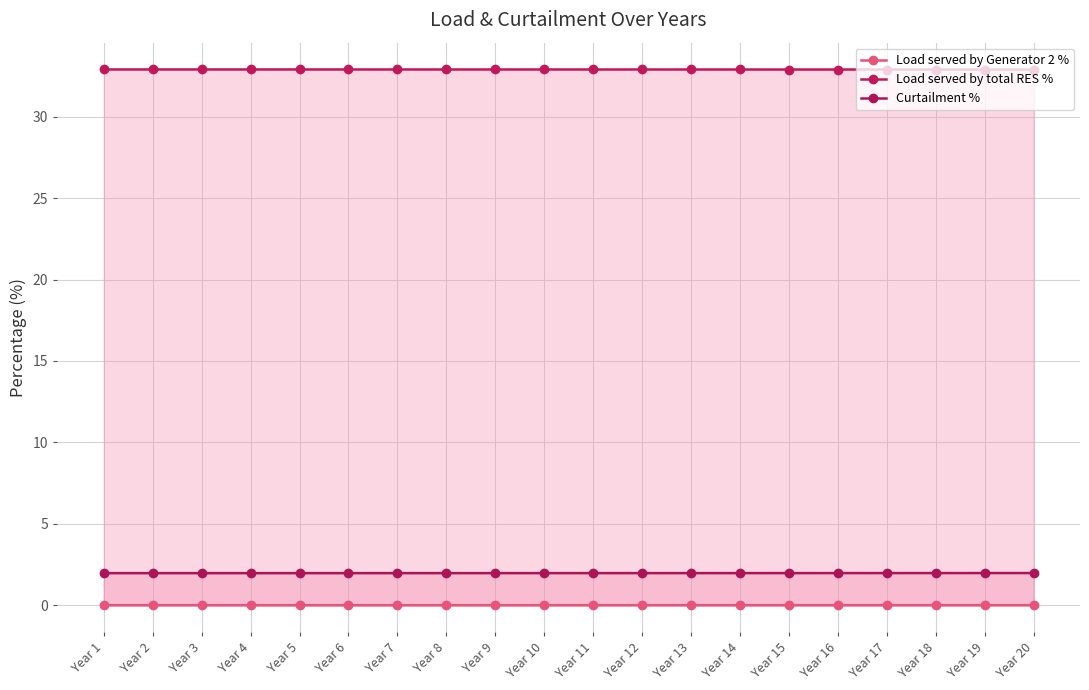

The value of Load served by Generator 2 % at Year 12 is 0.0. True or false?

False